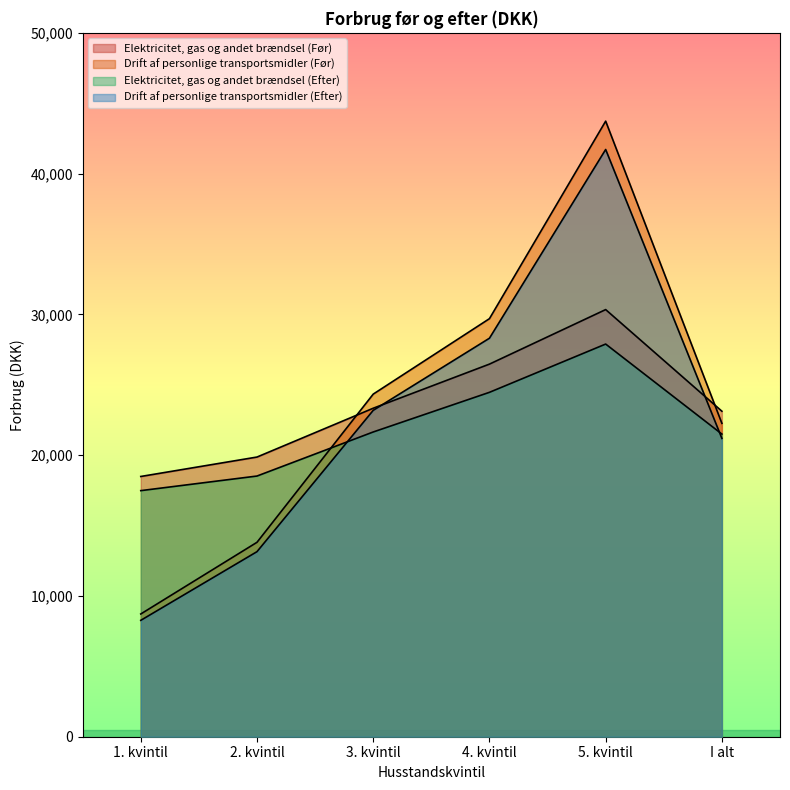

Between 3. kvintil and 5. kvintil, which series saw the biggest shift?

Drift af personlige transportsmidler (Før)